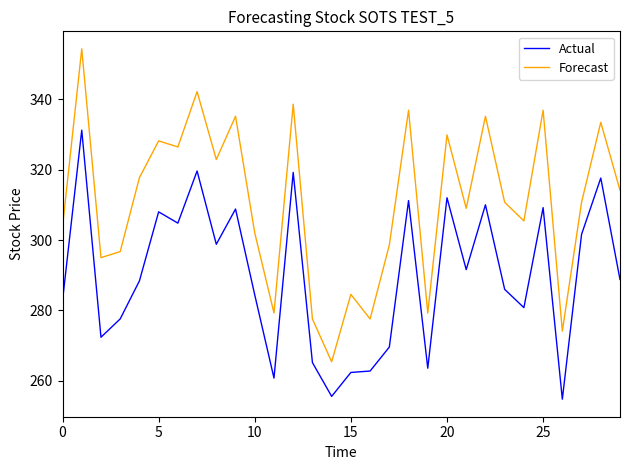

In Forecast, how many points are lower than both neighbors (excluding endpoints)?

10